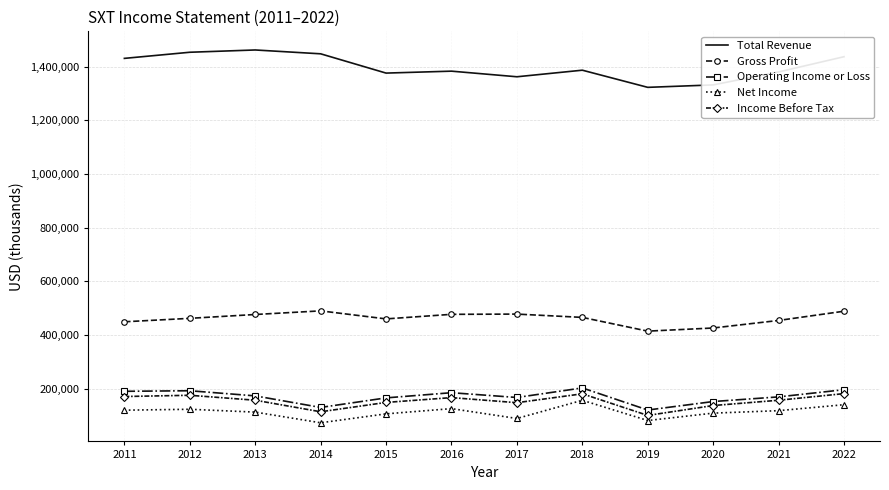

Rank the series at 2012 from lowest to highest value.

Net Income, Income Before Tax, Operating Income or Loss, Gross Profit, Total Revenue